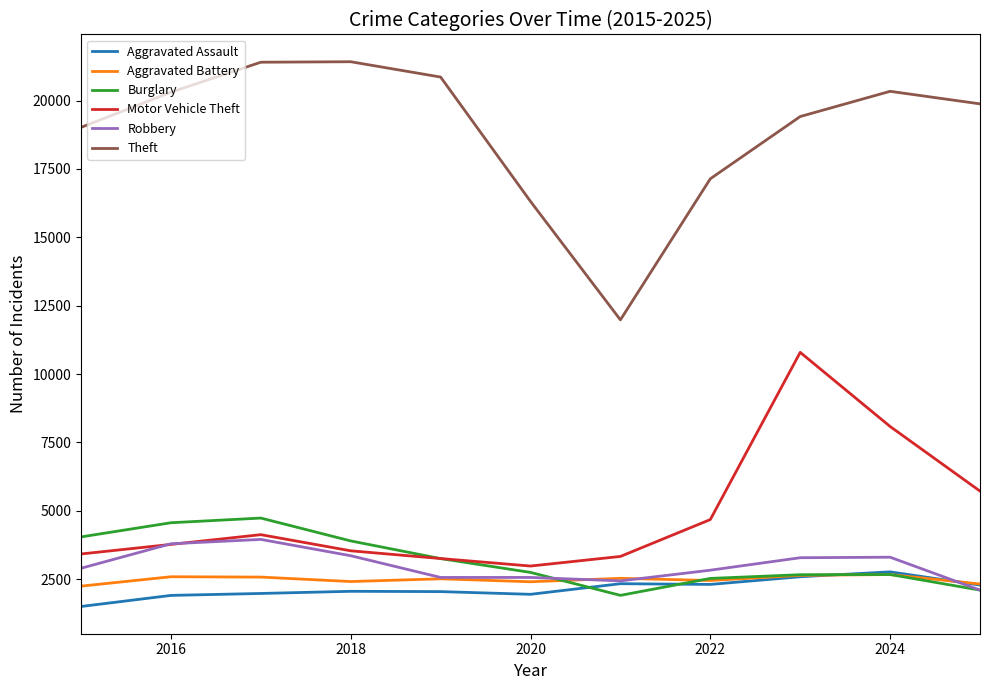

Which series ends up on top after the final intersection of Aggravated Assault and Burglary?

Aggravated Assault